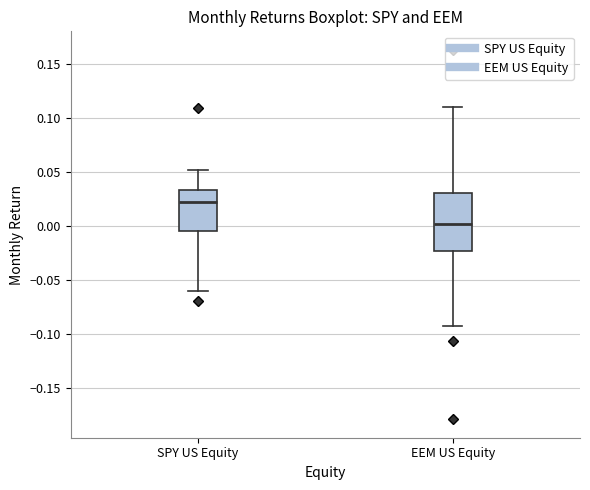

Which box's median line is the highest?

SPY US Equity